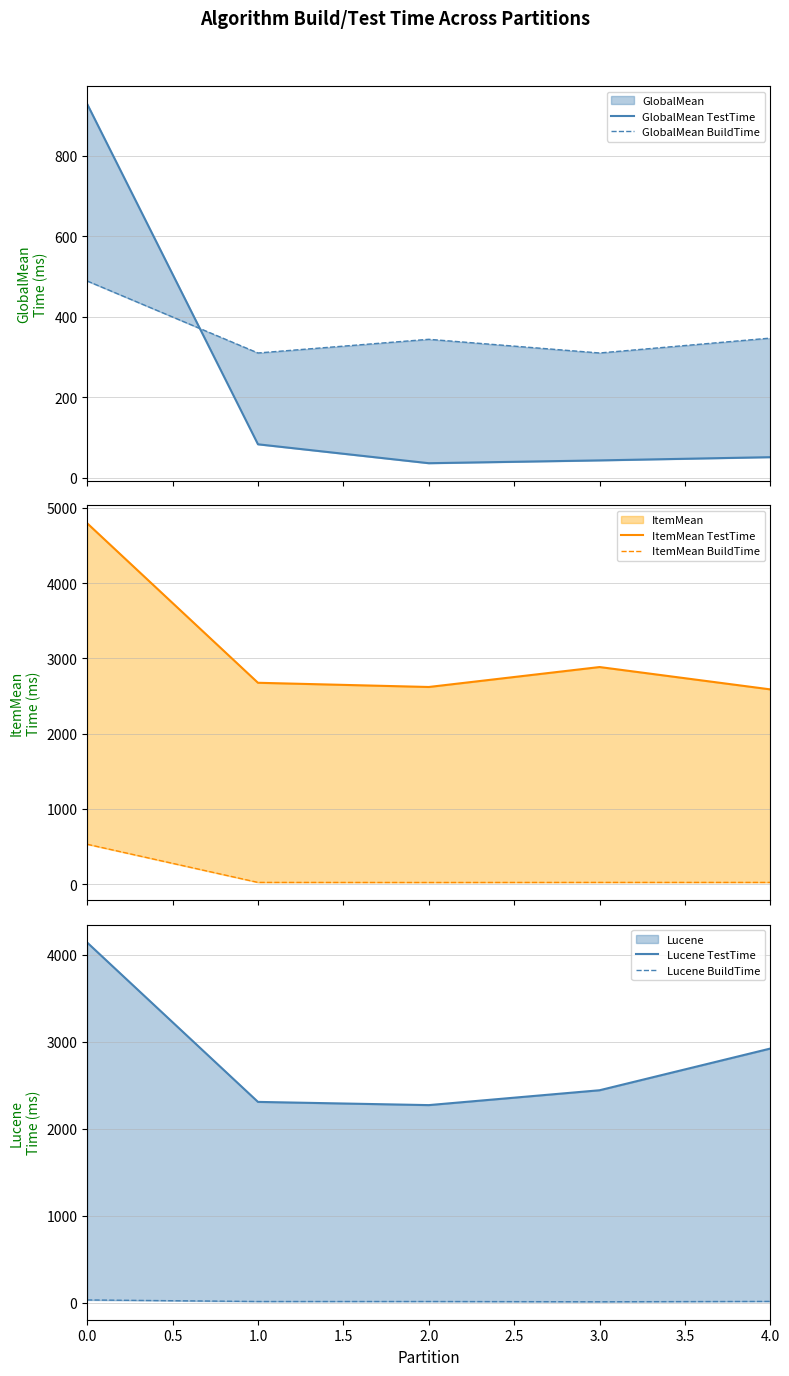

Count the number of categories in the chart.

5